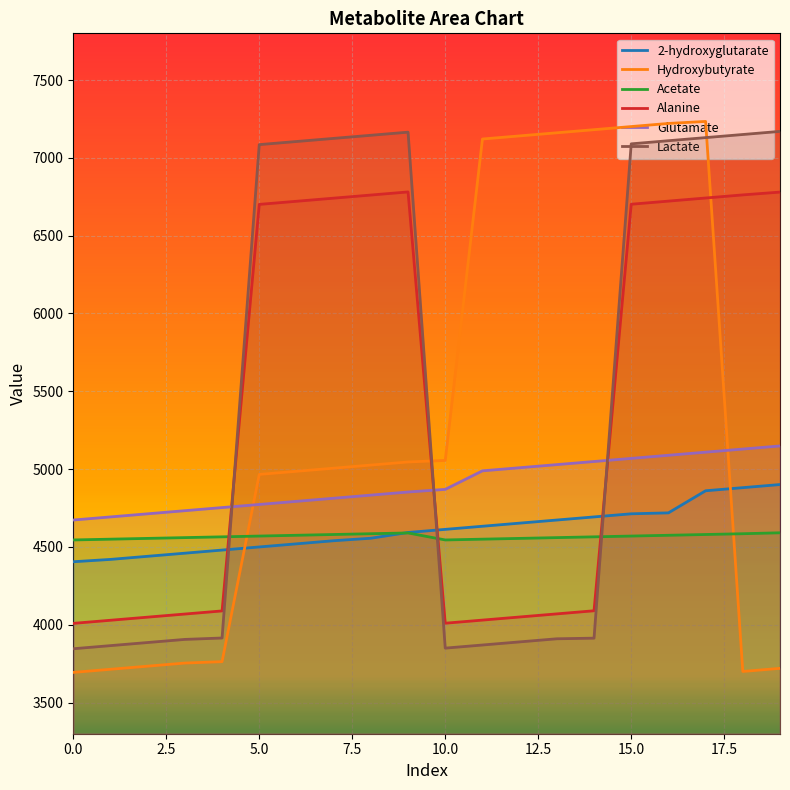

Reading left to right, extract all data points from this chart.

2-hydroxyglutarate: 4405	4420	4440	4460	4480	4500	4520	4540	4556	4593	4613	4633	4653	4673	4693	4713	4719	4861	4881	4901
Hydroxybutyrate: 3694	3714	3734	3754	3763	4966	4986	5006	5026	5046	5056	7121	7141	7161	7181	7201	7221	7234	3700	3720
Acetate: 4545	4550	4555	4560	4565	4570	4575	4580	4585	4590	4545	4550	4555	4560	4565	4570	4575	4580	4585	4591
Alanine: 4009	4029	4049	4069	4089	6701	6721	6741	6761	6781	4010	4030	4050	4070	4090	6702	6722	6742	6762	6780
Glutamate: 4673	4693	4713	4733	4753	4773	4793	4813	4833	4853	4870	4989	5009	5029	5049	5069	5089	5109	5129	5149
Lactate: 3846	3866	3886	3906	3915	7085	7105	7125	7145	7165	3850	3870	3890	3910	3914	7090	7110	7130	7150	7170